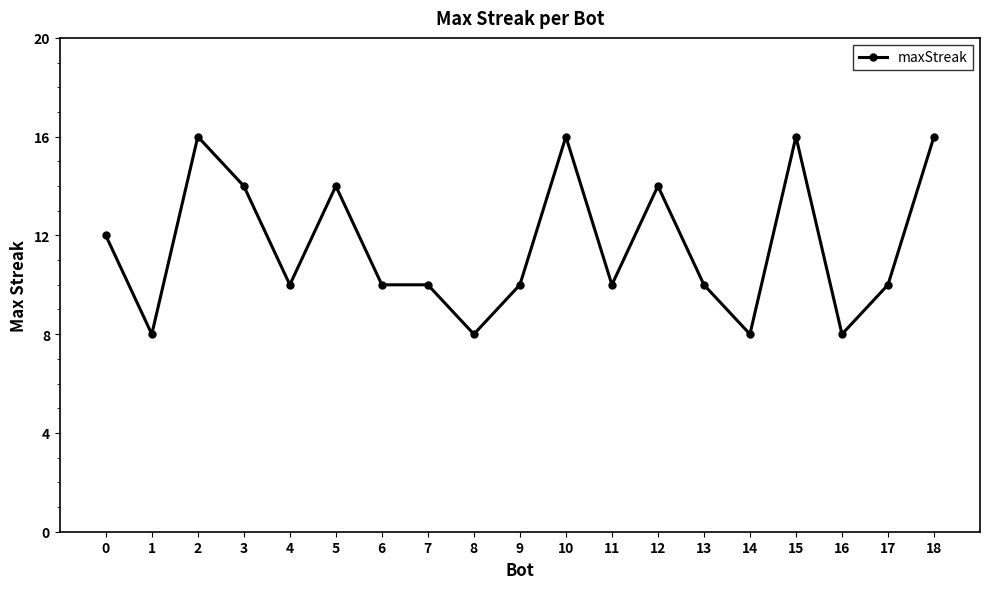

What is the maximum value shown in the chart?

16